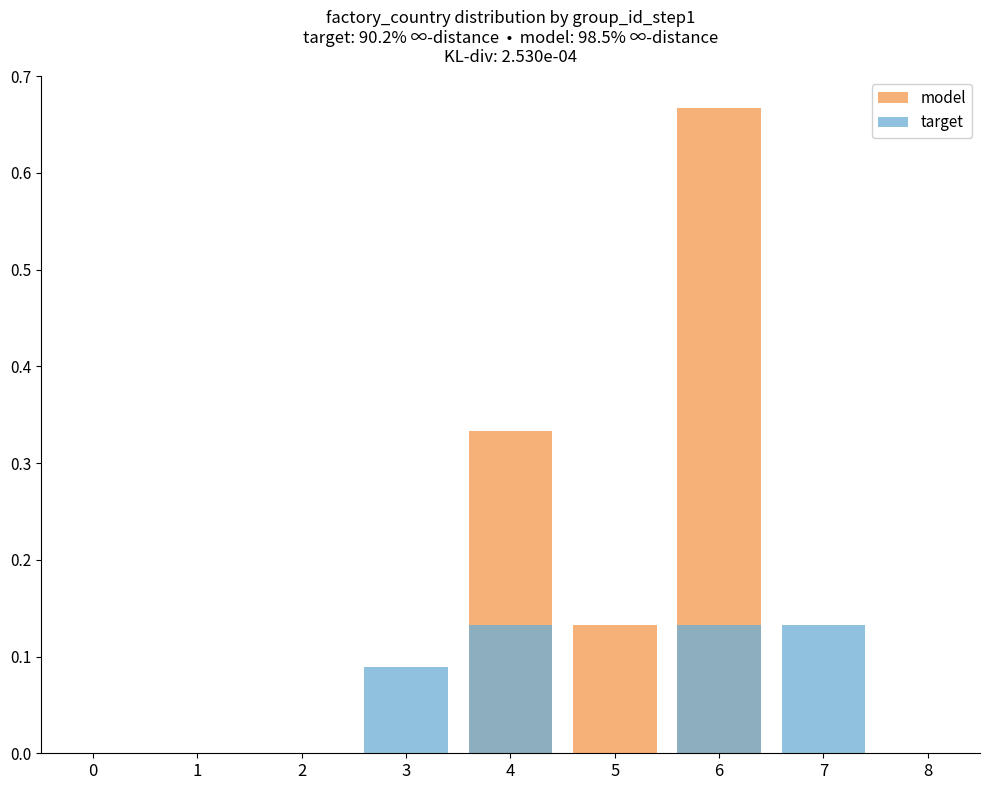

Is the value of target at 6 greater than the value of model at 6?

No